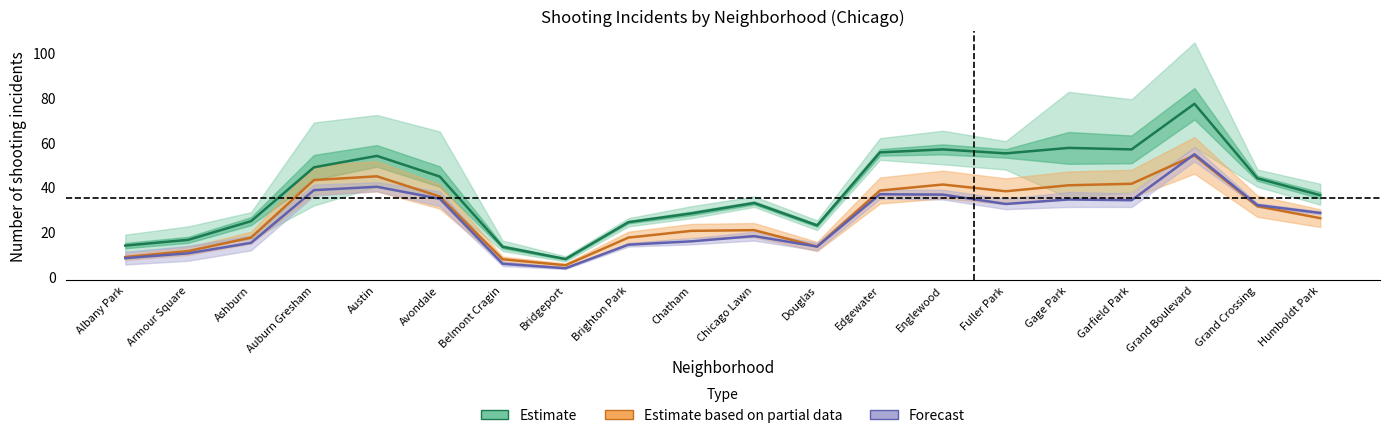

Read the Estimate based on partial data value at Grand Crossing.

31.7